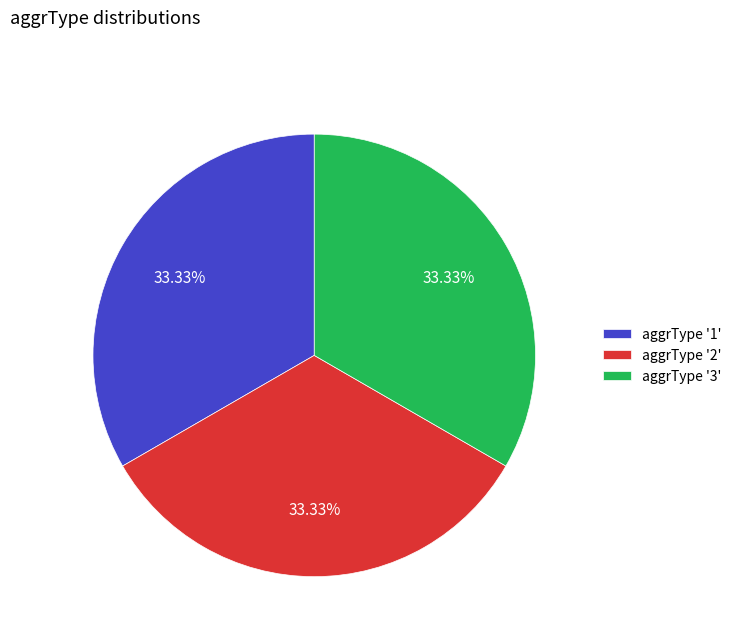

Is there any slice that represents more than half of the pie?

No